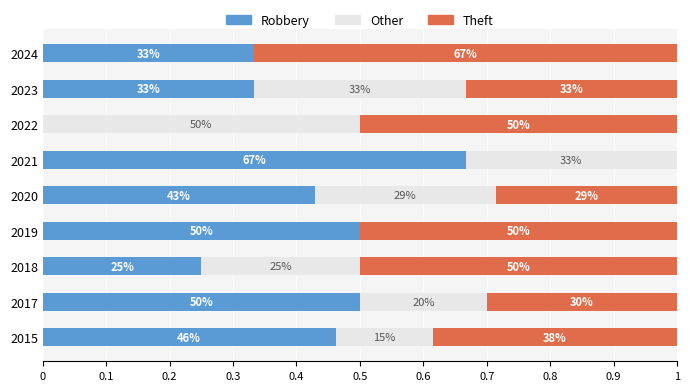

What are all the series names shown in the legend?

Robbery, Other, Theft